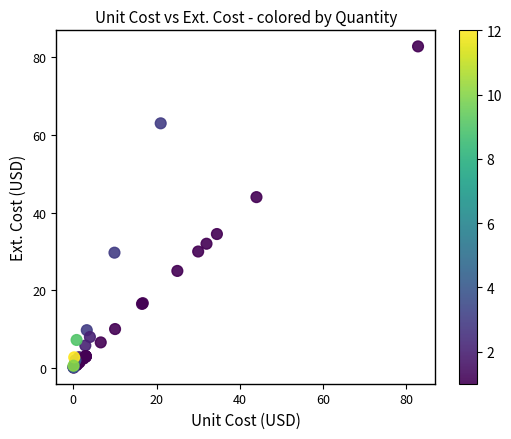

What Y value in the scatter plot is closest to 41?

44.0